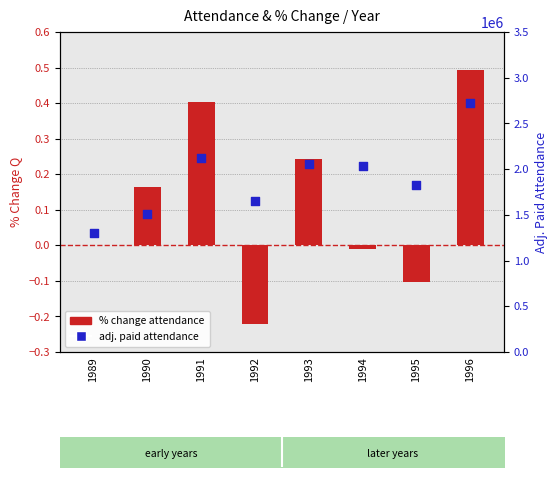

What is the total value across all series at 1990?

1509759.2